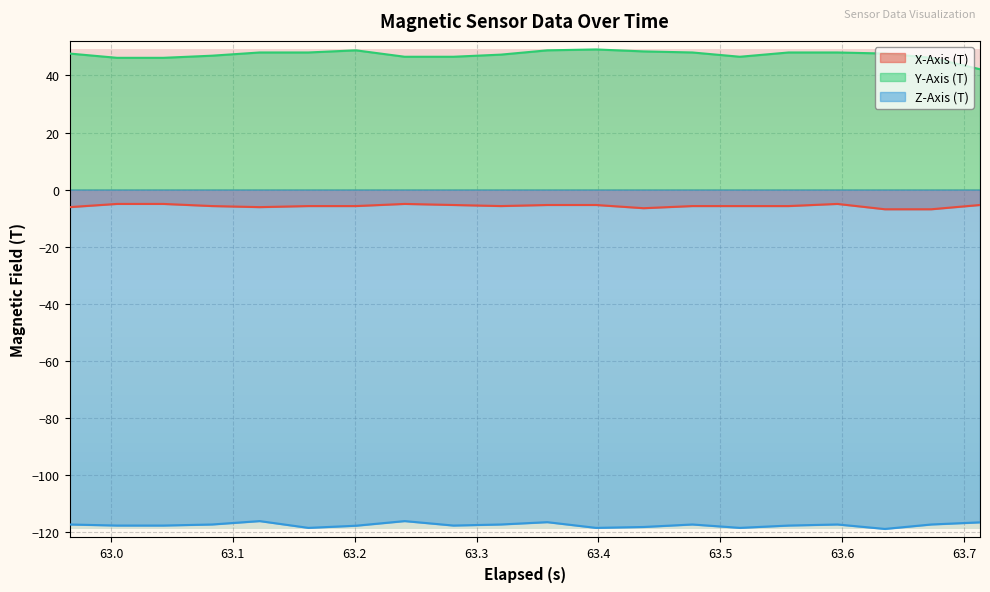

Reading left to right, extract all data points from this chart.

X-Axis (T): -6.2	-5.0	-5.0	-5.8	-6.2	-5.8	-5.8	-5.0	-5.4	-5.8	-5.4	-5.4	-6.5	-5.8	-5.8	-5.8	-5.0	-6.9	-6.9	-5.4
Y-Axis (T): 47.7	46.2	46.2	46.9	48.1	48.1	48.8	46.6	46.6	47.3	48.8	49.1	48.4	48.1	46.6	48.1	48.1	47.7	46.2	42.2
Z-Axis (T): -117.5	-117.8	-117.8	-117.5	-116.3	-118.7	-117.9	-116.3	-117.8	-117.5	-116.7	-118.7	-118.3	-117.5	-118.7	-117.8	-117.5	-119.0	-117.5	-116.7